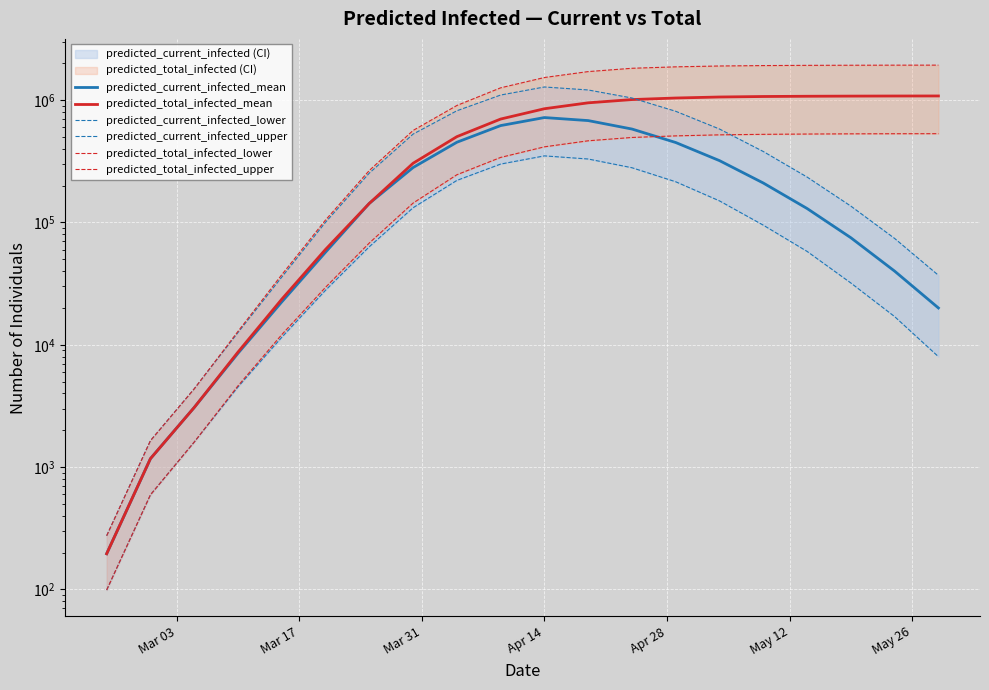

How many interior local peaks does the predicted_current_infected_mean series have?

1